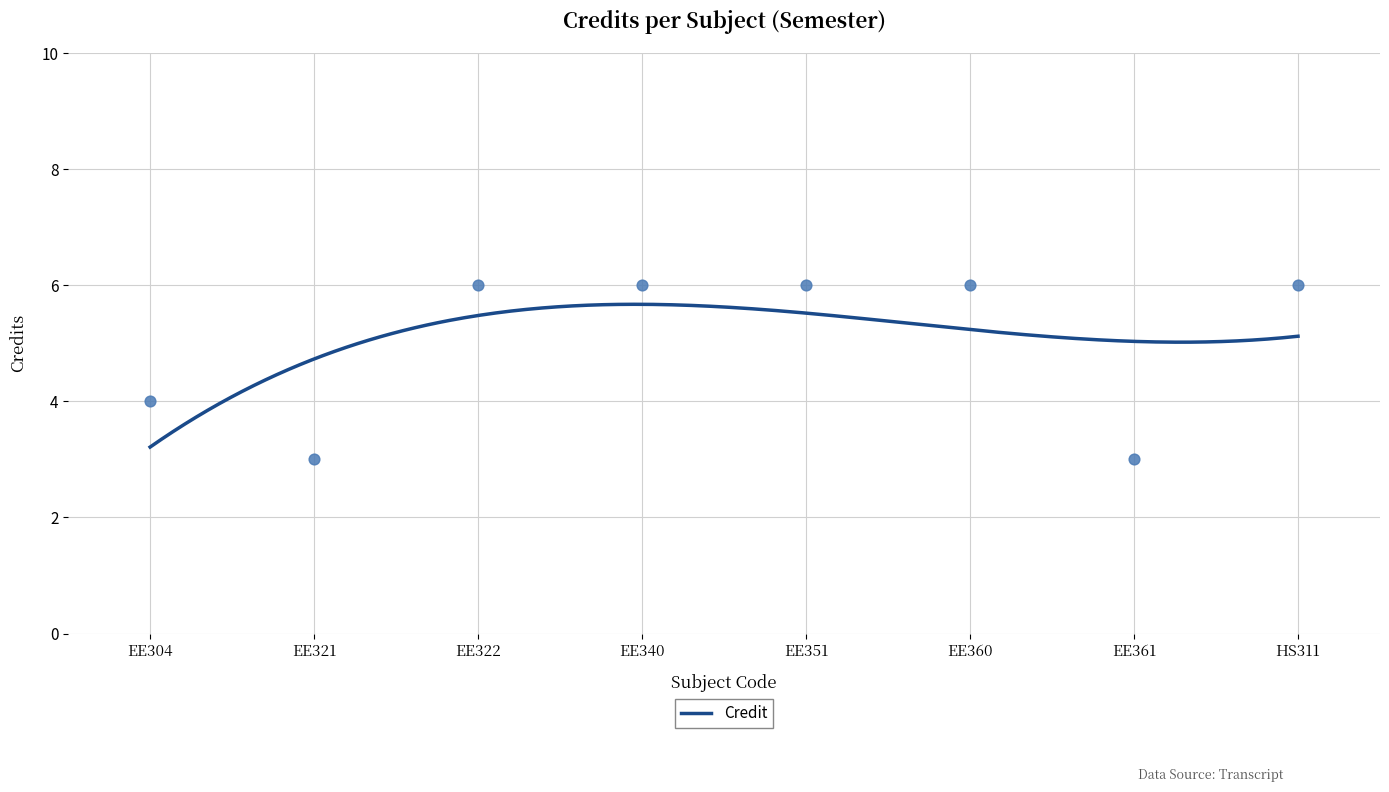

Approximately how many times larger is the value at EE360 compared to EE322?

1.0